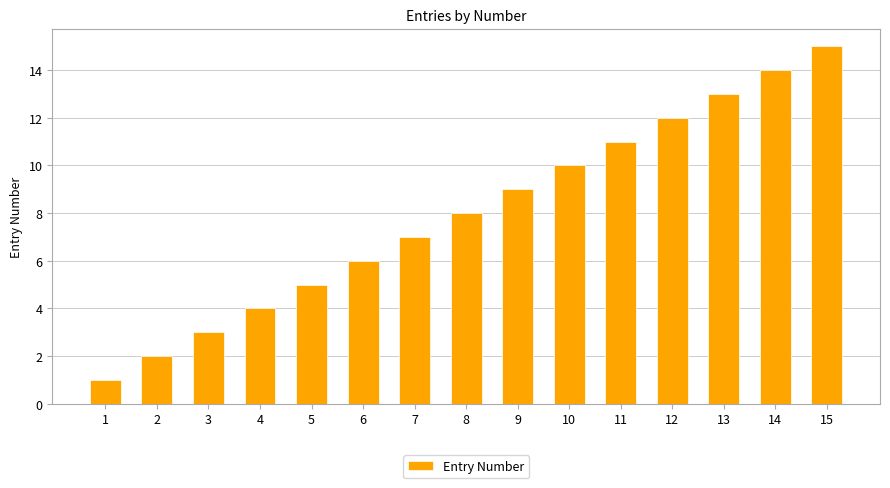

True or false: the data shows 21 at 12.

False